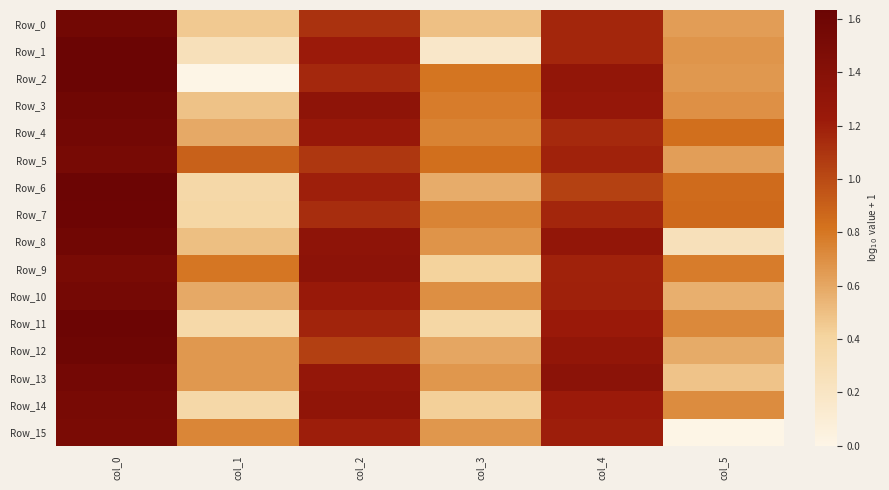

What is the spread (max minus min) of values at col_5?

0.9